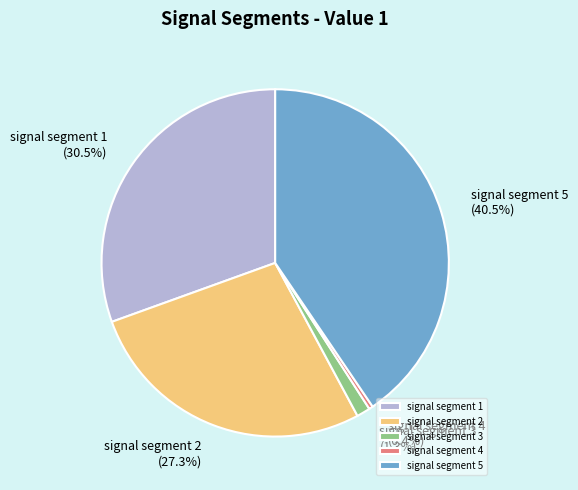

What percentage is NOT represented by signal segment 4?

99.6%